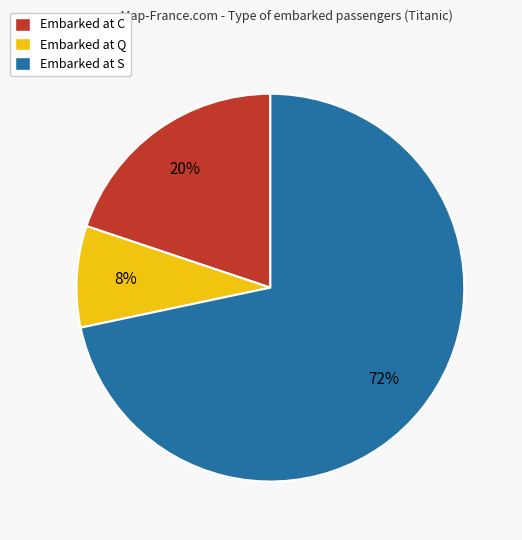

Is there a majority slice in this chart?

Yes